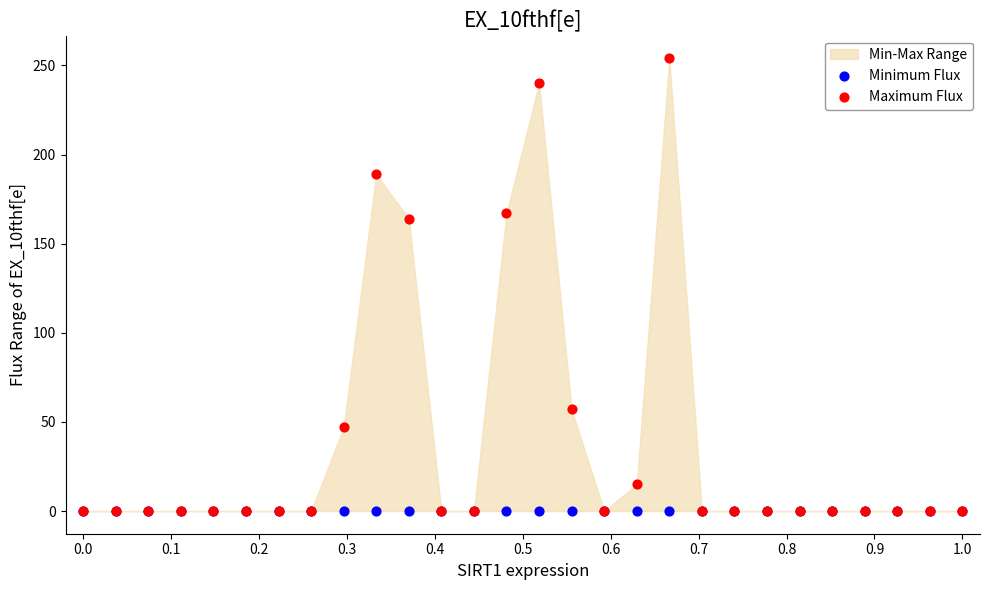

Which series contains the highest Y value?

Maximum Flux